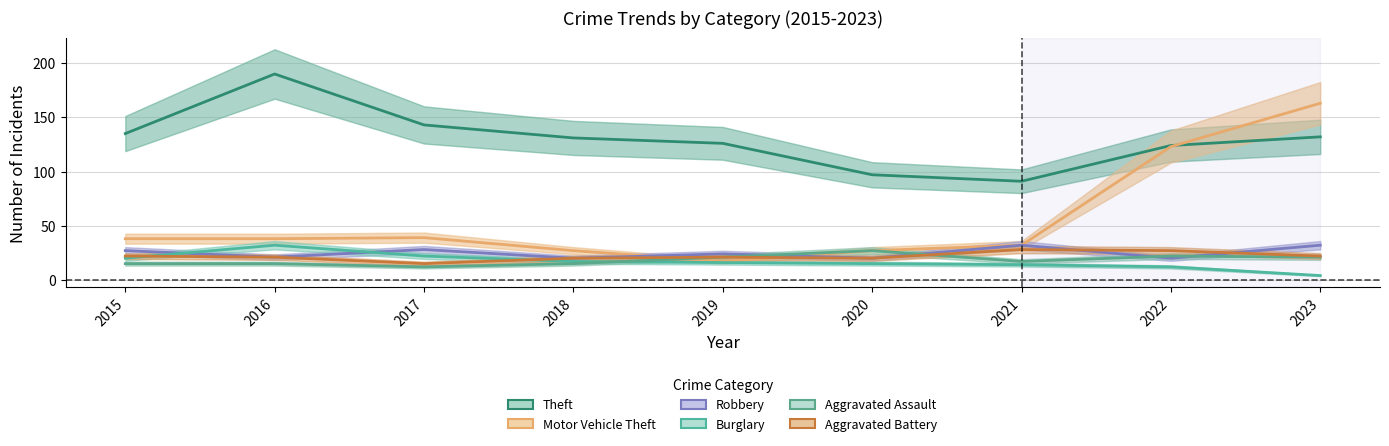

What is the sum of all Motor Vehicle Theft values?

504